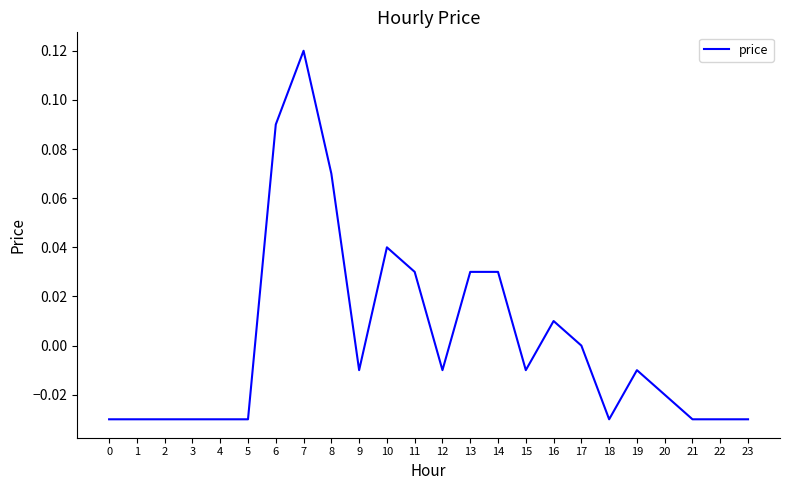

At which category does the chart reach its peak across all series?

7